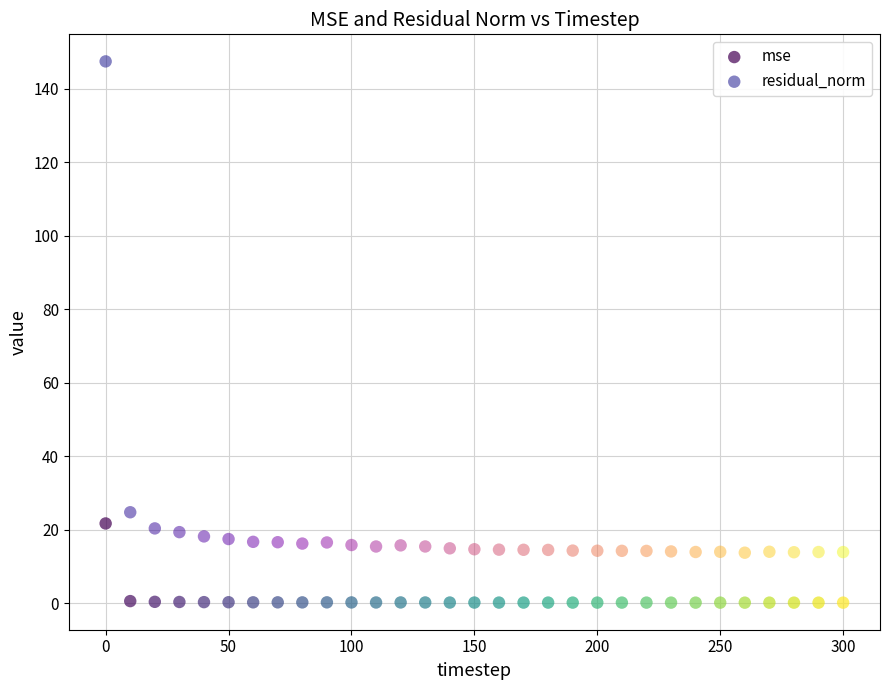

Which series reaches the minimum Y coordinate?

mse